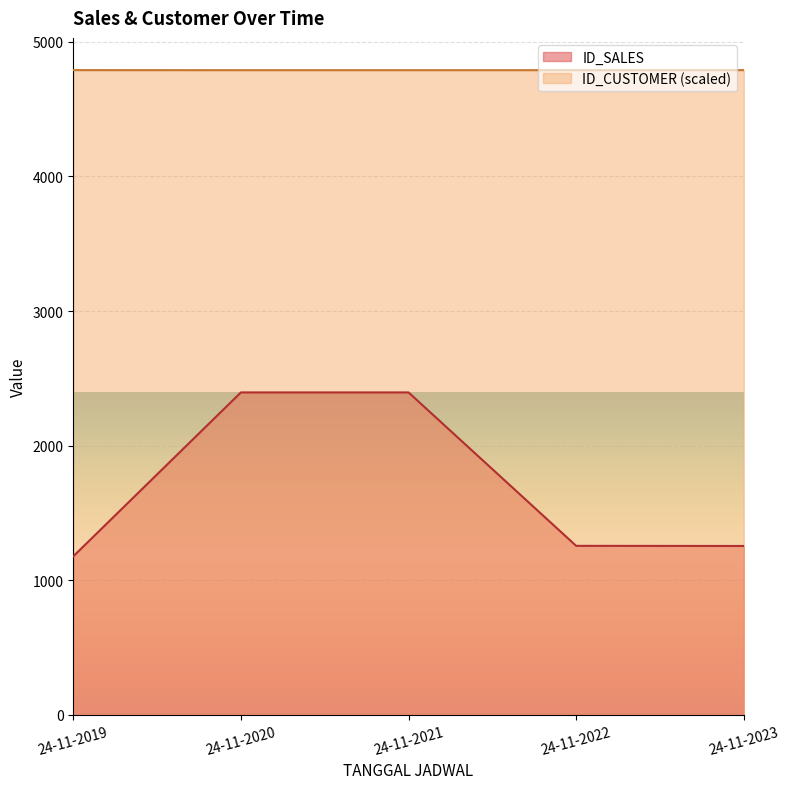

Reading left to right, list all the values displayed in this chart.

ID_SALES: 1177.0	2395.0	2395.0	1255.0	1254.0
ID_CUSTOMER: 4790.0	4789.6	4789.6	4789.6	4790.0